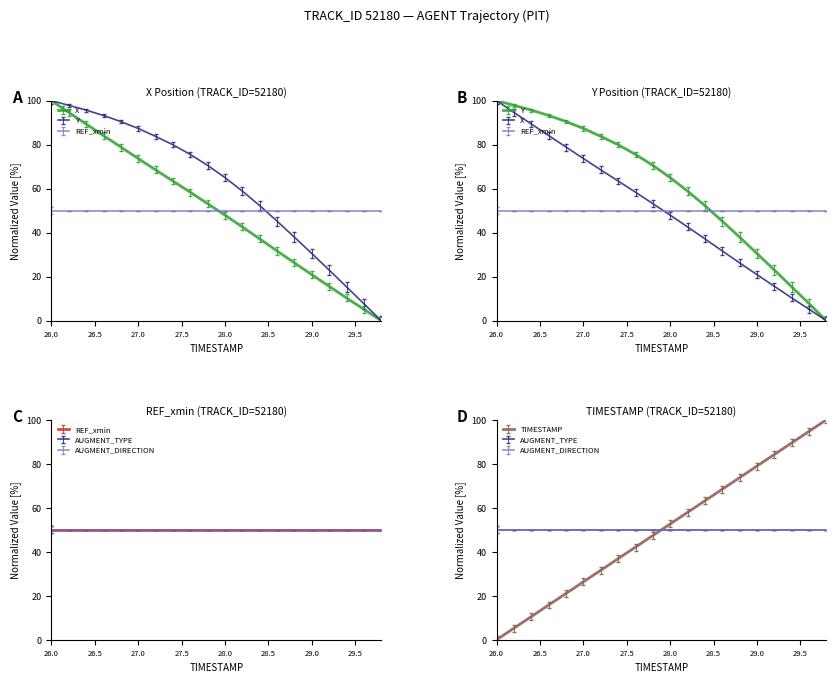

At which category is the sum across all series the highest?

26.0